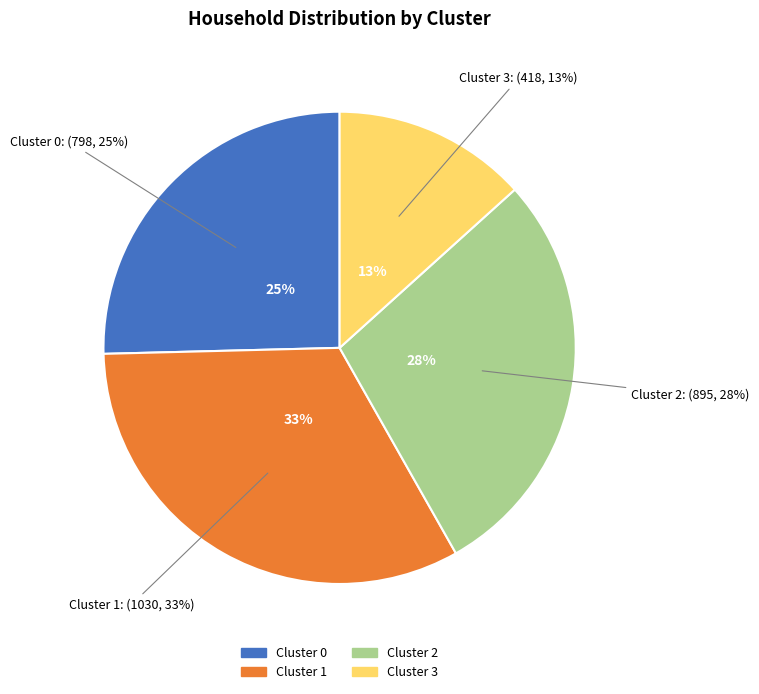

Rank the categories by value from lowest to highest.

Cluster 3, Cluster 0, Cluster 2, Cluster 1